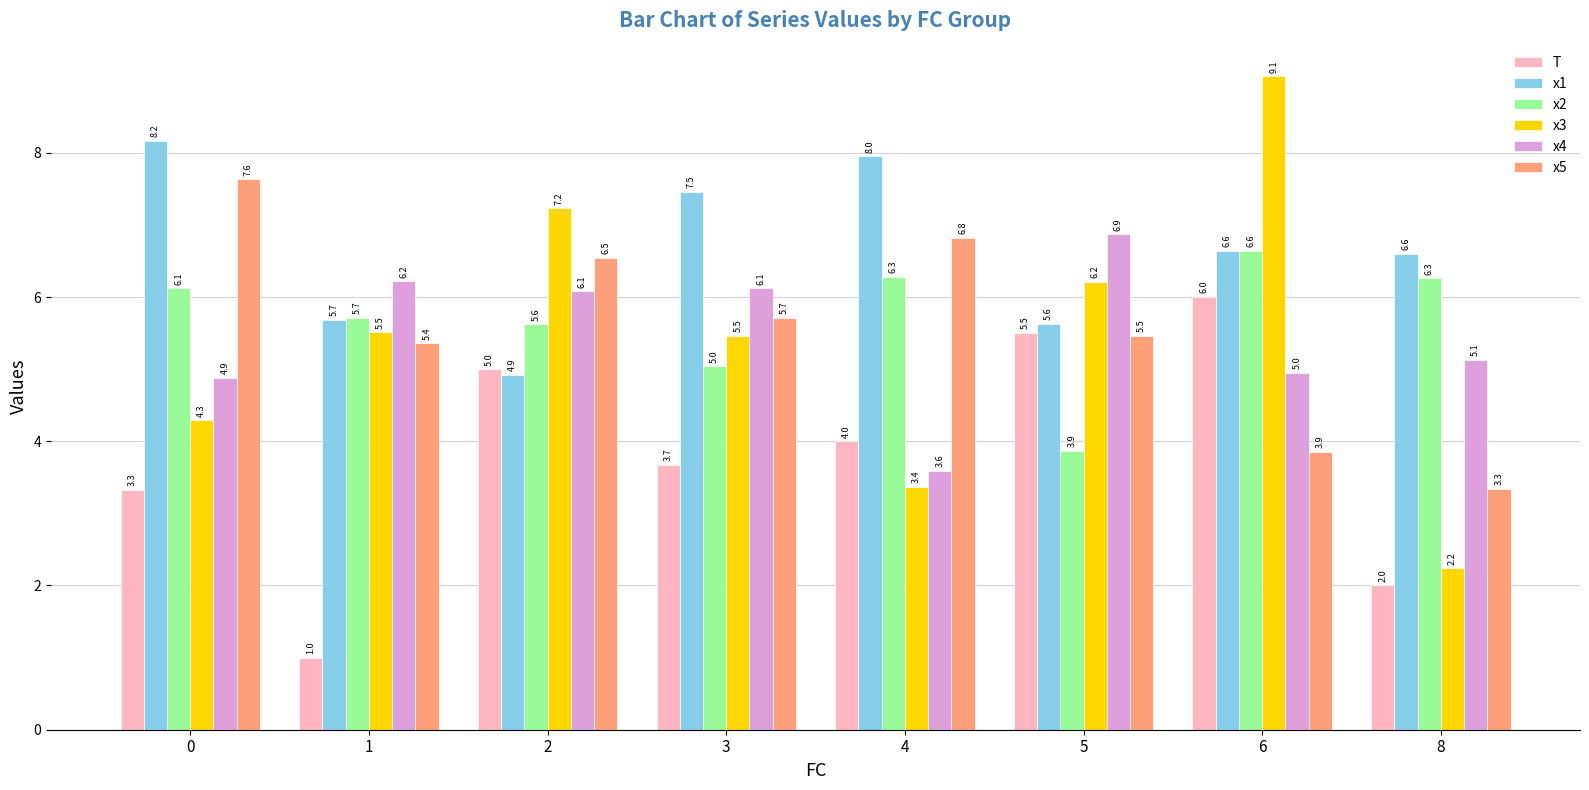

The value of x1 at 1 is 5.7. True or false?

True